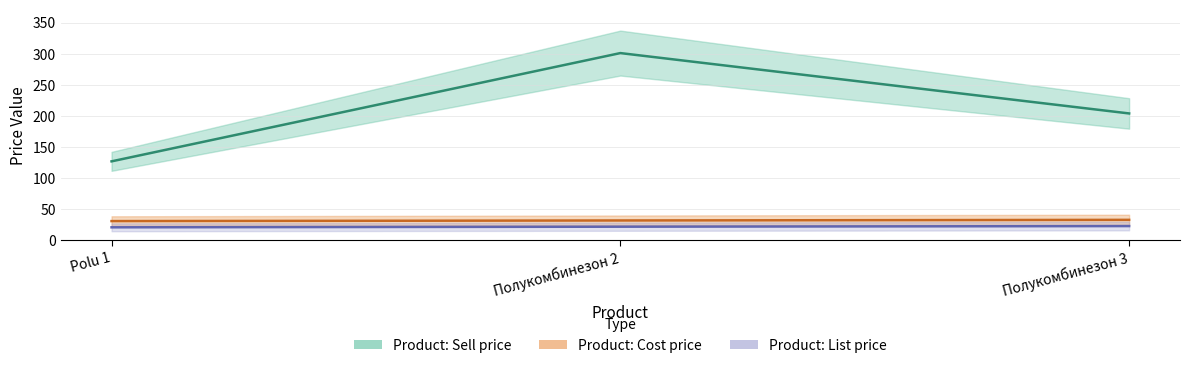

What is the spread (max minus min) of values at Polu 1?

106